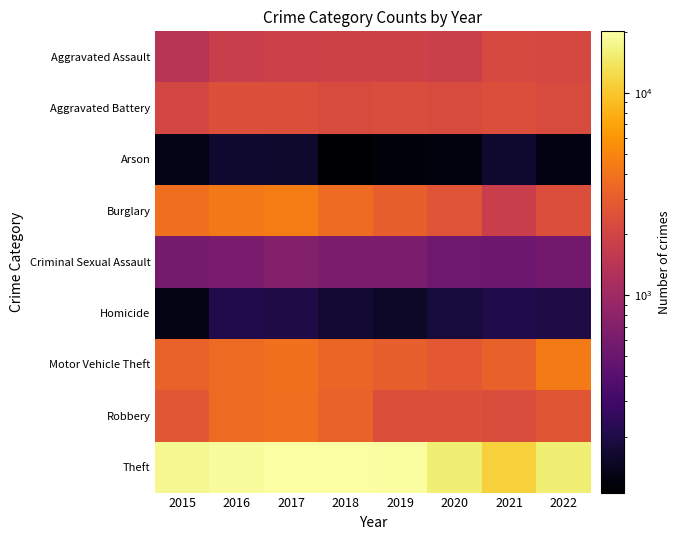

What is the difference between the highest and lowest values at 2018?

20084